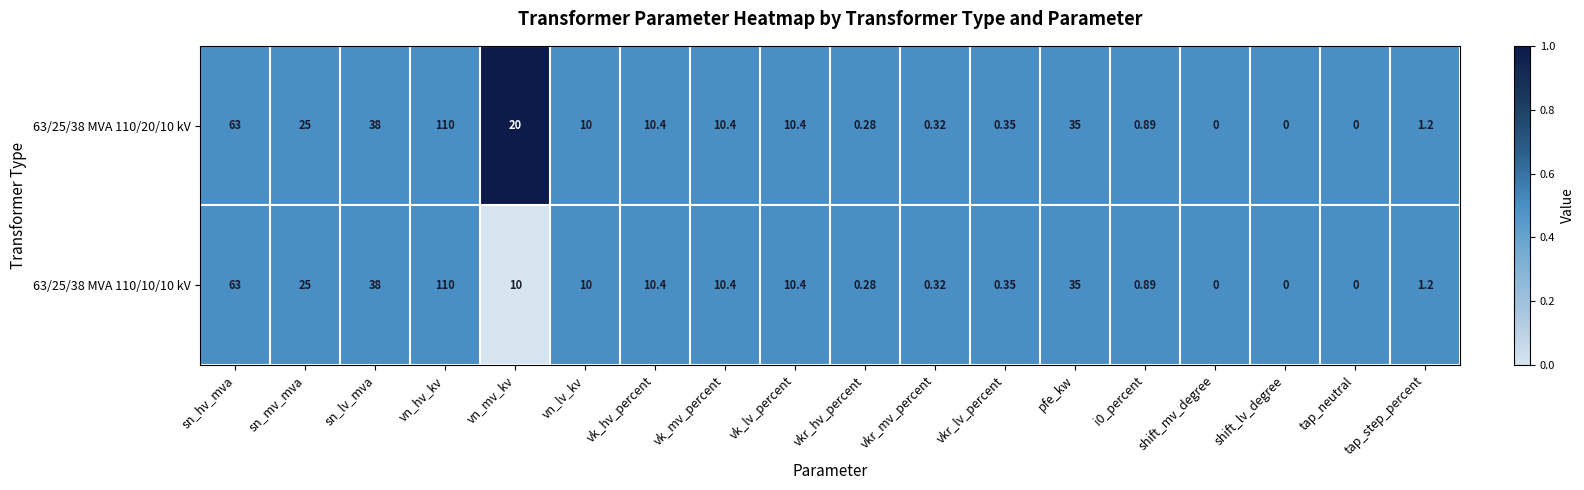

At which label is 63/25/38 MVA 110/10/10 kV closest to 55?

sn_hv_mva